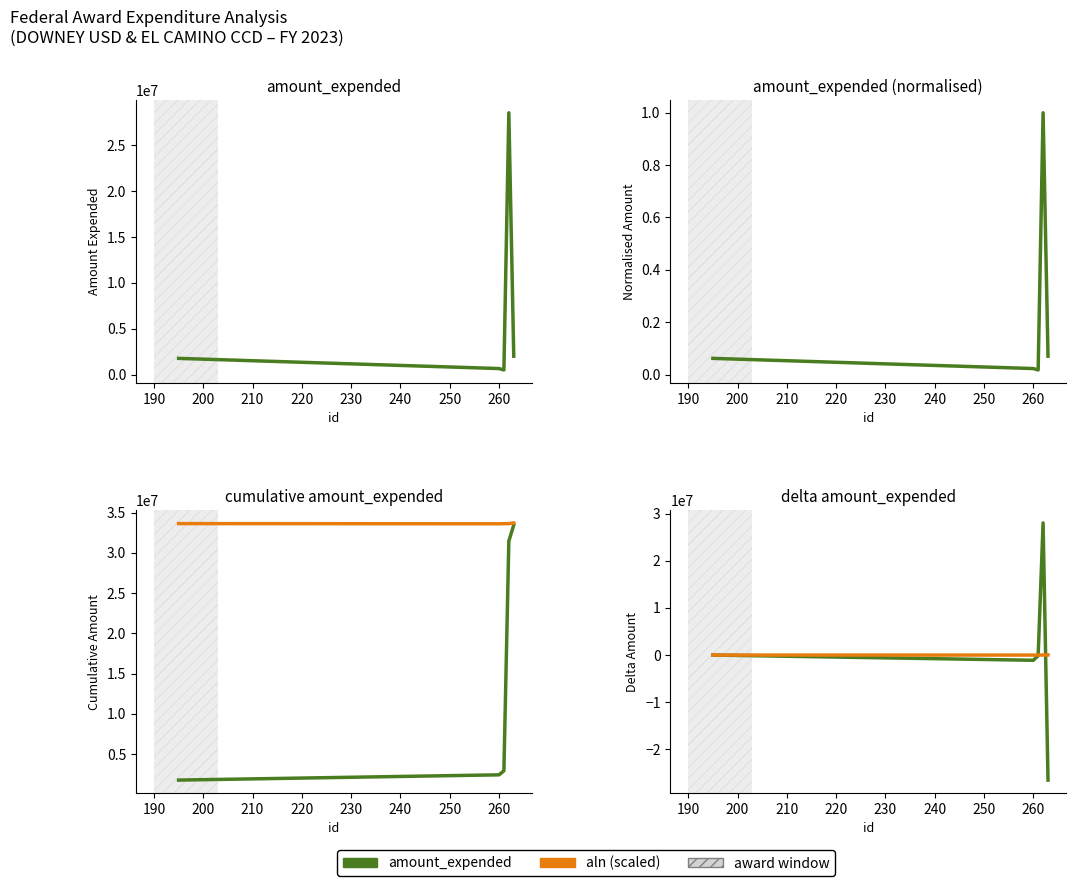

What is the sum of the aln (diff, scaled) values at 190 and 200?

-3000.0